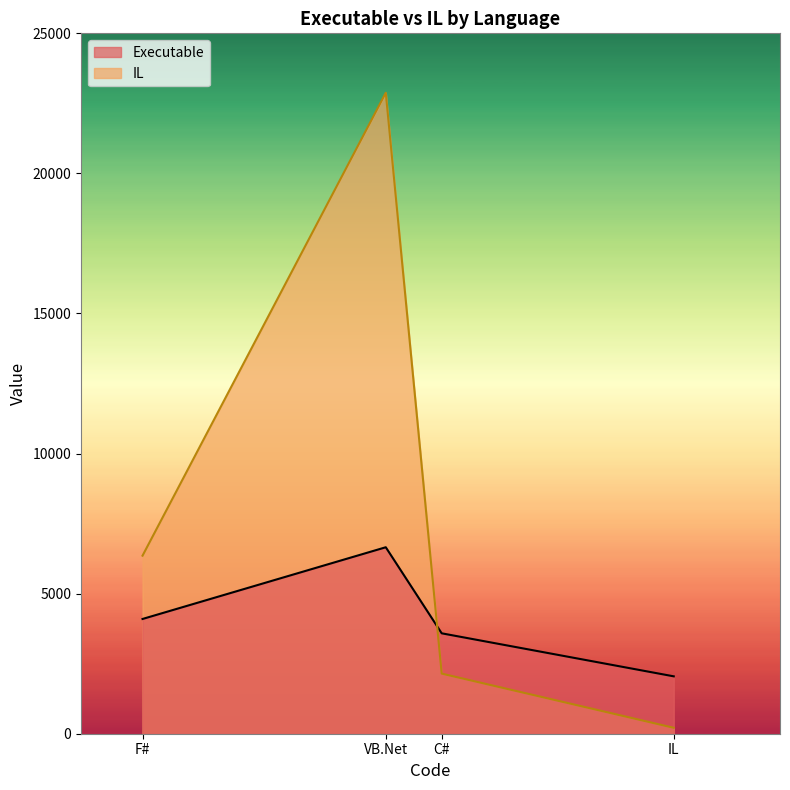

Reading left to right, list all the values displayed in this chart.

Executable: F#=4096	VB.Net=6656	C#=3584	IL=2048
IL: F#=6356	VB.Net=22878	C#=2146	IL=212